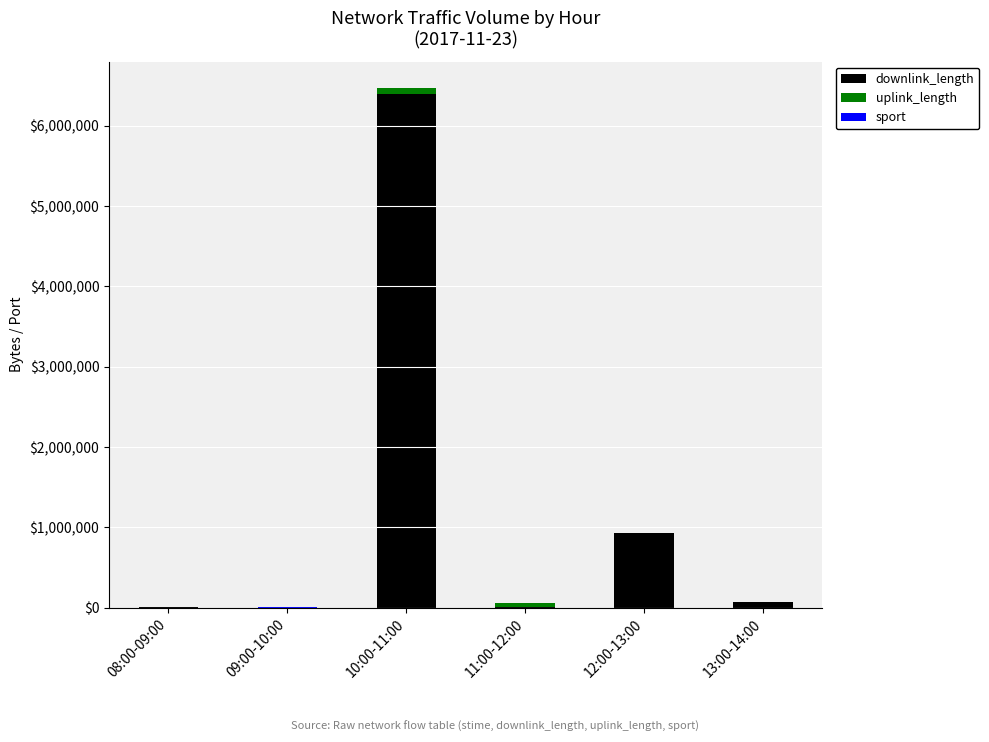

The downlink_length series shows 7730 at 11:00-12:00. True or false?

True